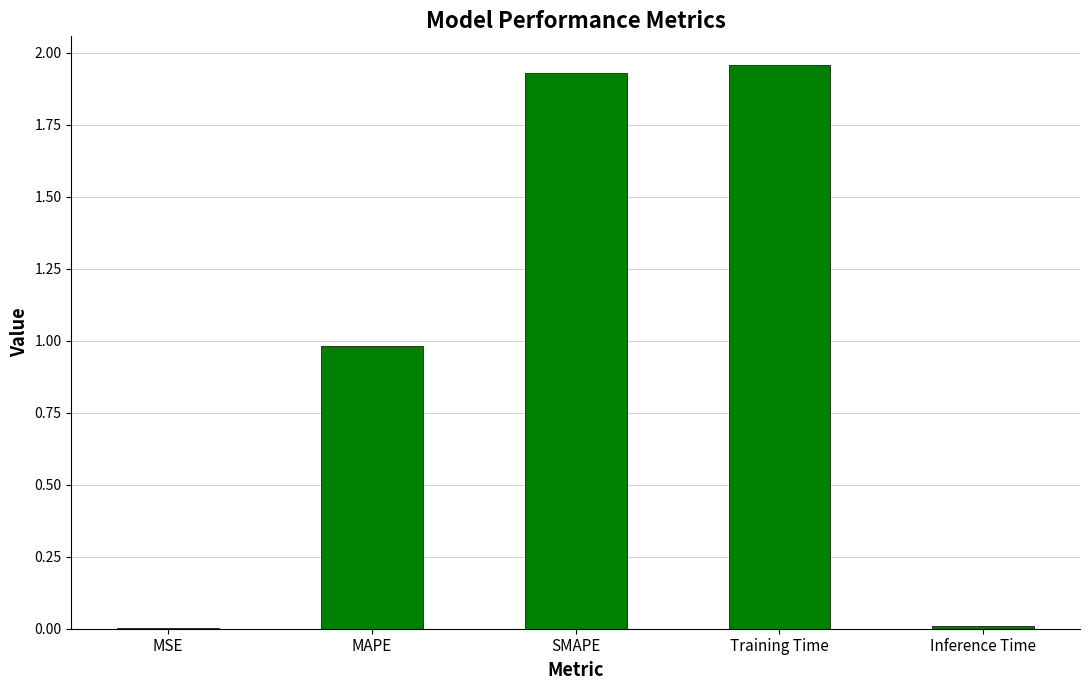

What is the sum of all values?

4.9